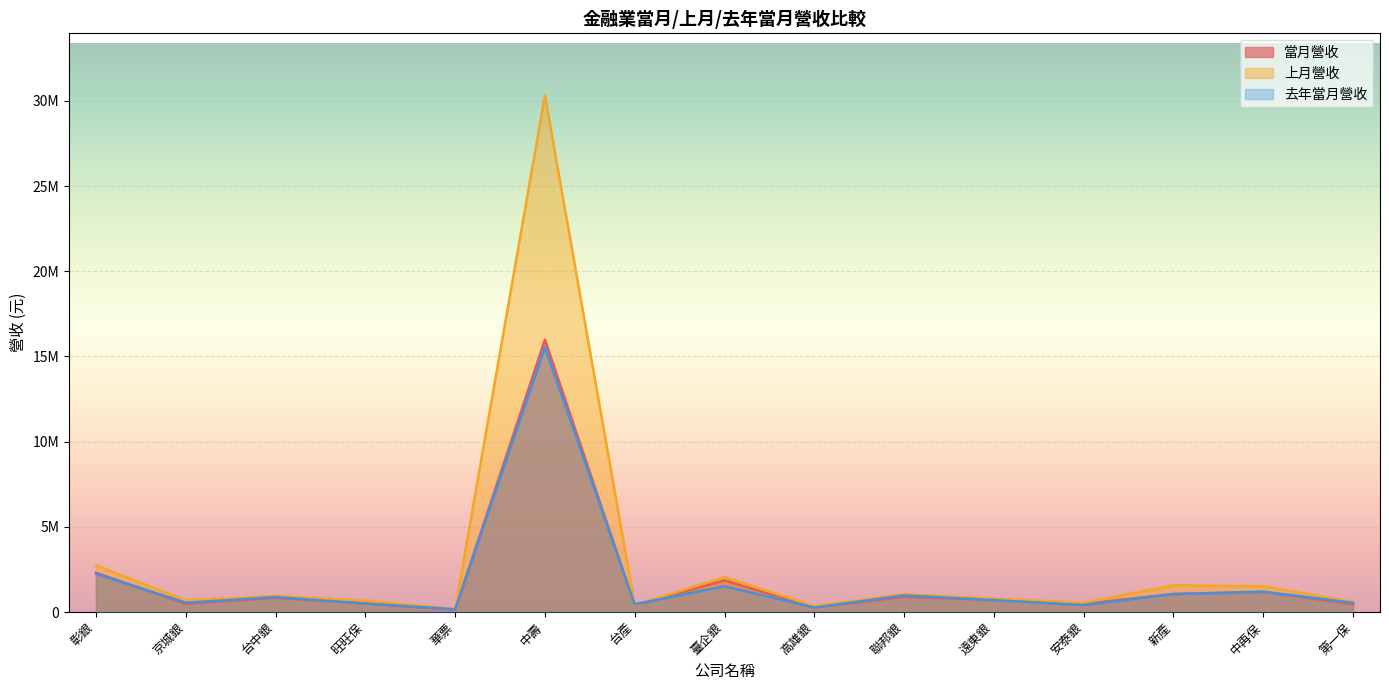

Reading right to left, what are all the values shown in this chart?

當月營收: 第一保=467511	中再保=1177315	新產=1055009	安泰銀=481531	遠東銀=728711	聯邦銀=893650	高雄銀=268153	臺企銀=1854394	台產=402611	中壽=15987605	華票=135292	旺旺保=503979	台中銀=838782	京城銀=484462	彰銀=2300129
上月營收: 第一保=596218	中再保=1513435	新產=1566674	安泰銀=544119	遠東銀=783930	聯邦銀=1041231	高雄銀=352033	臺企銀=2047950	台產=411653	中壽=30317841	華票=168096	旺旺保=668646	台中銀=939198	京城銀=676859	彰銀=2740955
去年當月營收: 第一保=540614	中再保=1195828	新產=1050394	安泰銀=408201	遠東銀=700544	聯邦銀=973568	高雄銀=262036	臺企銀=1514720	台產=454138	中壽=15535001	華票=165428	旺旺保=497015	台中銀=876721	京城銀=543837	彰銀=2250276